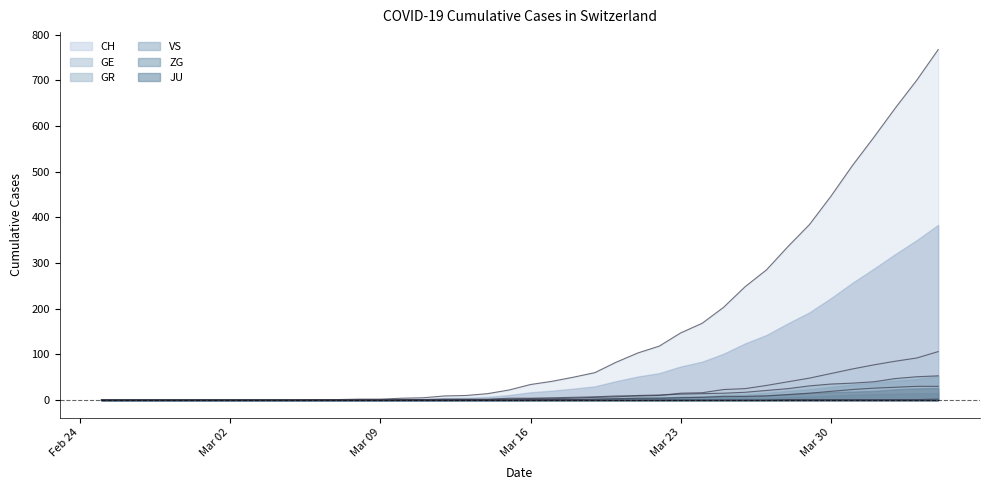

The value of GR at 2020-02-29 is 12. True or false?

False